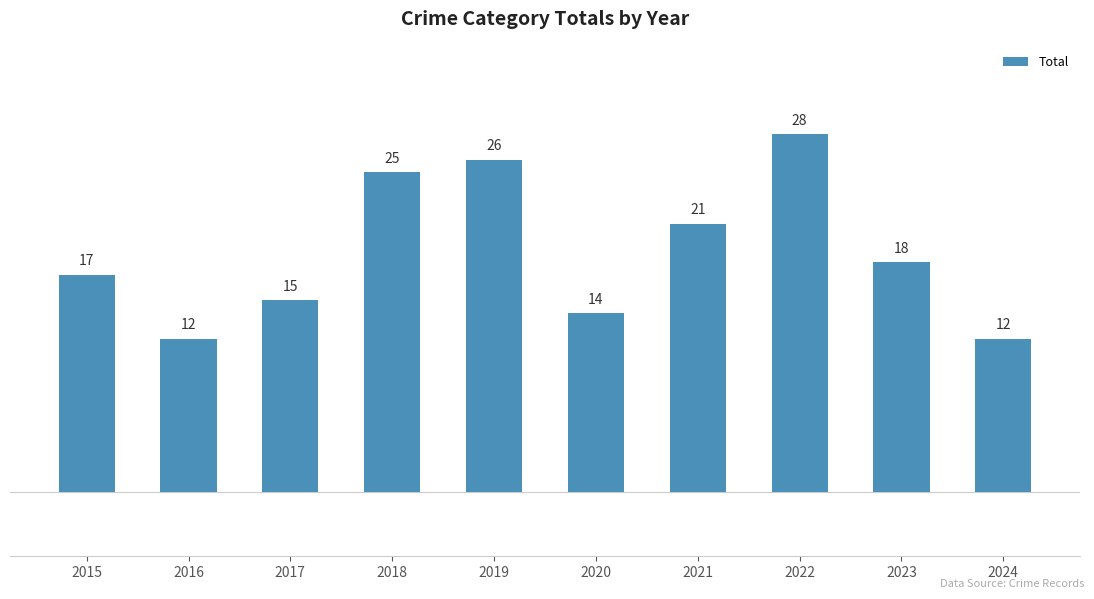

What is the sum of all values?

188